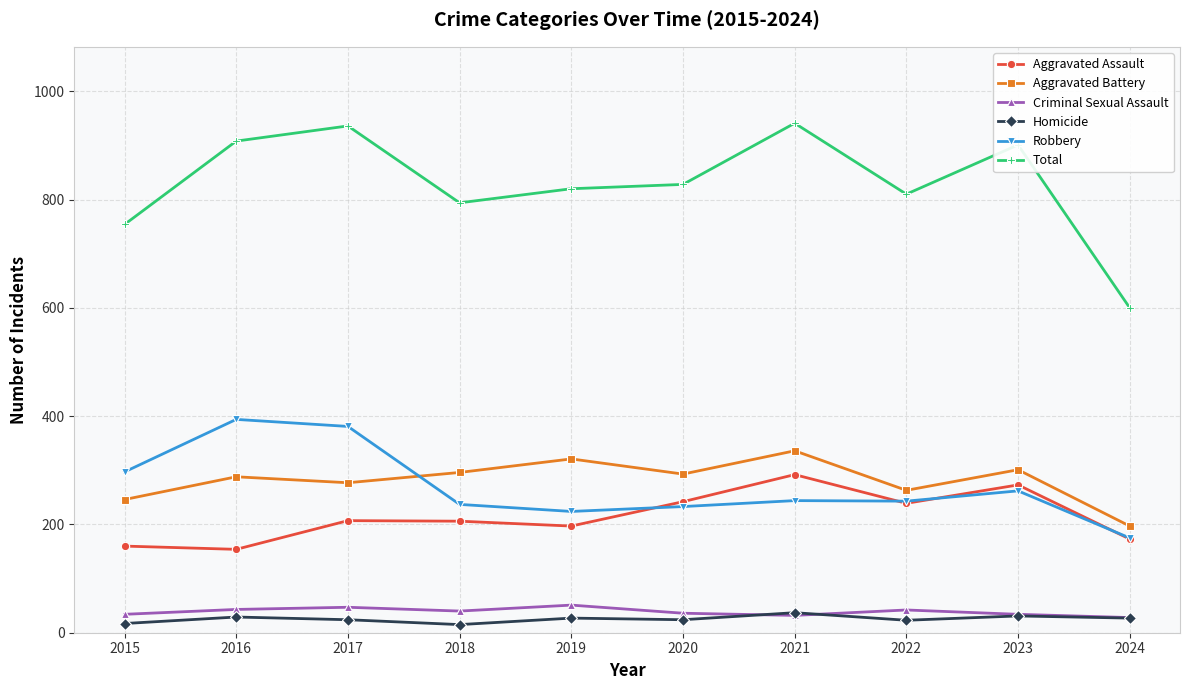

What is the difference between the maximum and minimum values in the Aggravated Battery series?

139